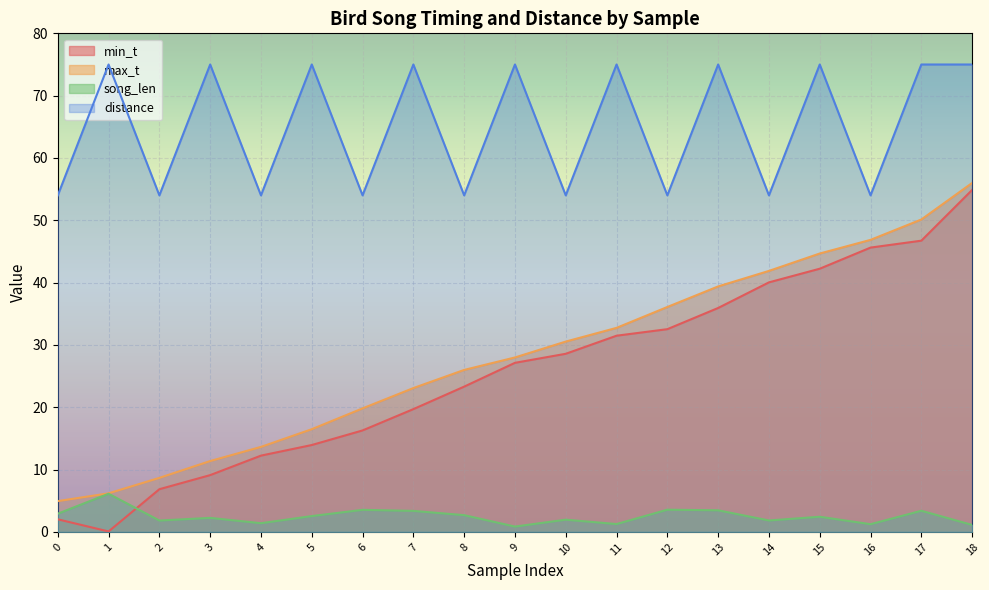

What are all the series names shown in the legend?

min_t, max_t, song_len, distance